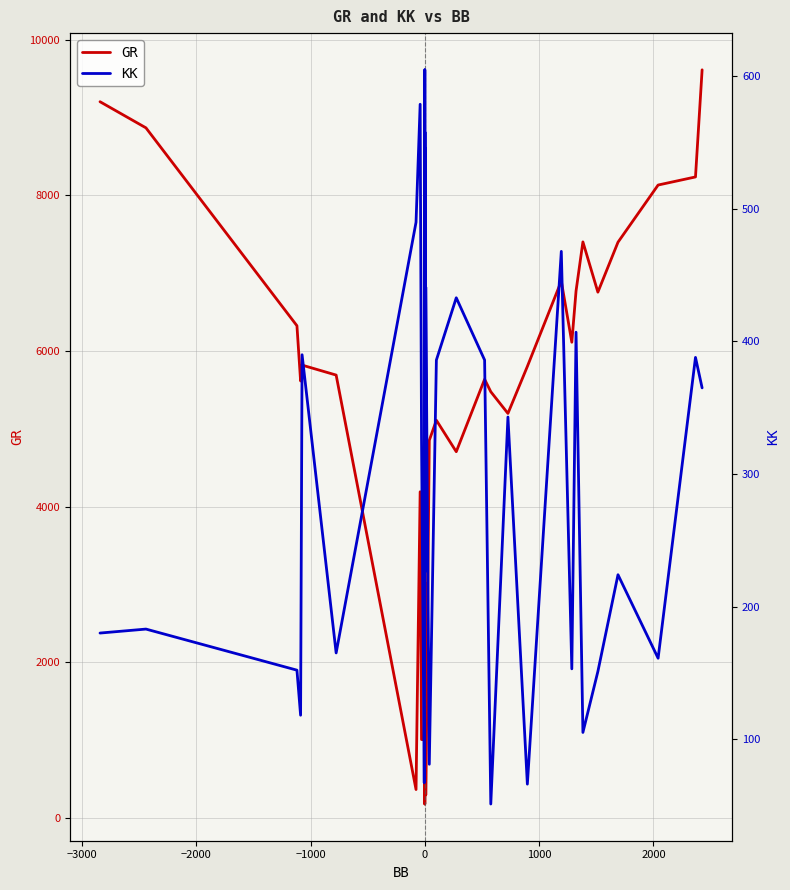

Which series has the largest total across all categories?

GR